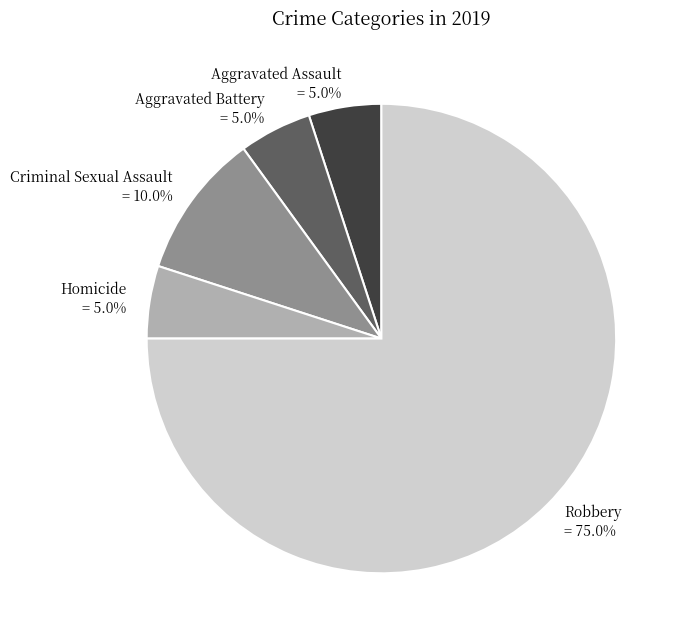

Does Robbery account for over 50% of the chart?

Yes